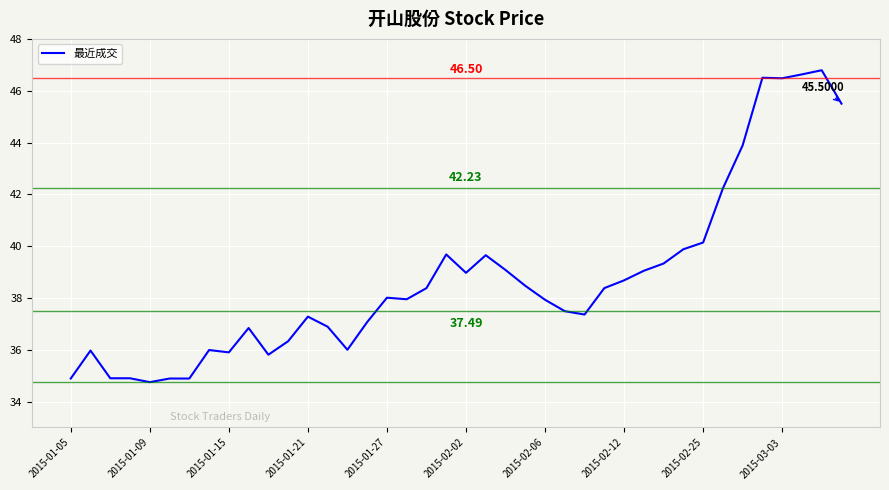

What is the sum of all values?

1549.8